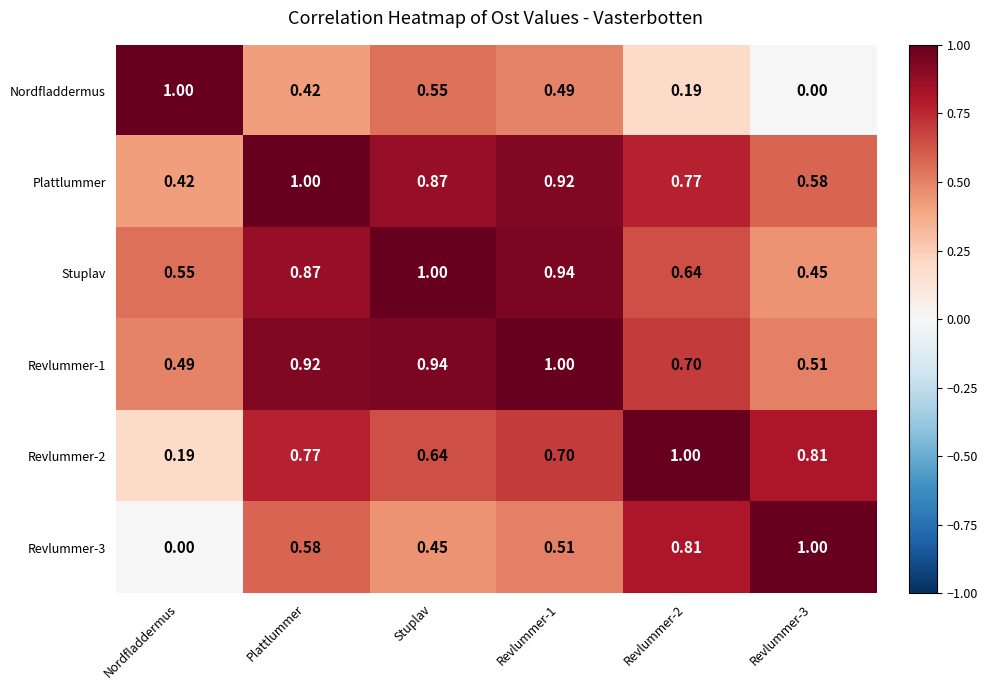

Is the value of Stuplav at Revlummer-1 greater than the value of Plattlummer at Revlummer-1?

Yes